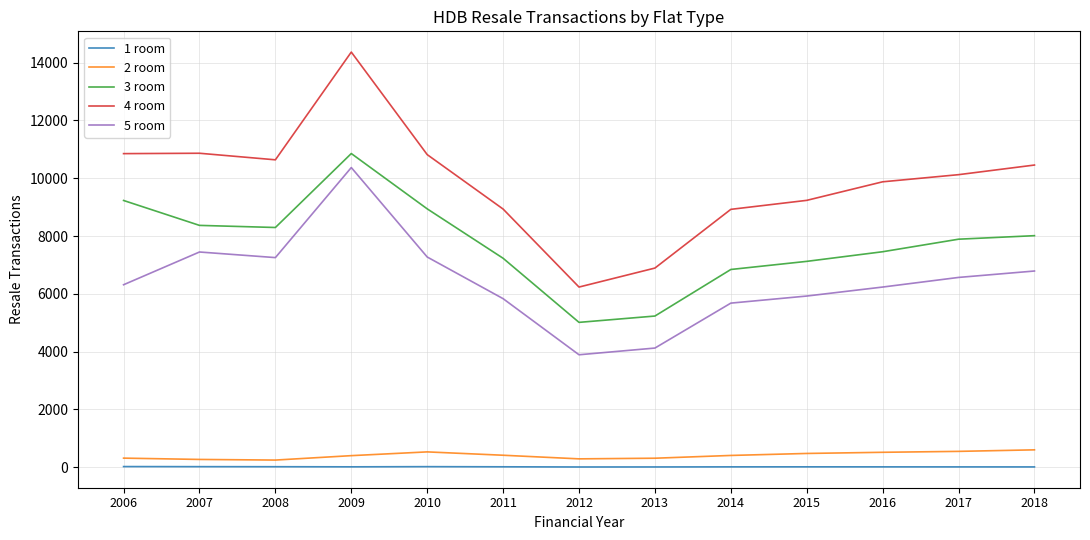

True or false: 5 room has more than 0 points higher than both neighbors.

True